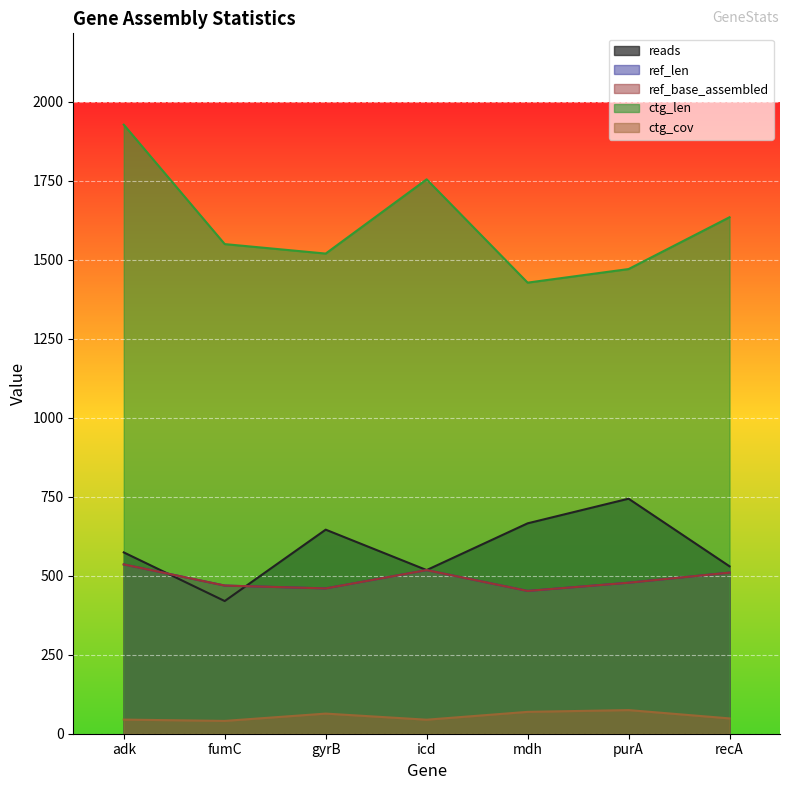

Reading left to right, list all the values displayed in this chart.

reads: adk=574.0	fumC=420.0	gyrB=646.0	icd=518.0	mdh=666.0	purA=744.0	recA=530.0
ref_len: adk=536.0	fumC=469.0	gyrB=460.0	icd=518.0	mdh=452.0	purA=478.0	recA=510.0
ref_base_assembled: adk=536.0	fumC=469.0	gyrB=460.0	icd=518.0	mdh=452.0	purA=478.0	recA=510.0
ctg_len: adk=1928.0	fumC=1550.0	gyrB=1520.0	icd=1755.0	mdh=1428.0	purA=1471.0	recA=1635.0
ctg_cov: adk=44.7	fumC=40.6	gyrB=63.7	icd=44.4	mdh=69.2	purA=74.8	recA=48.5